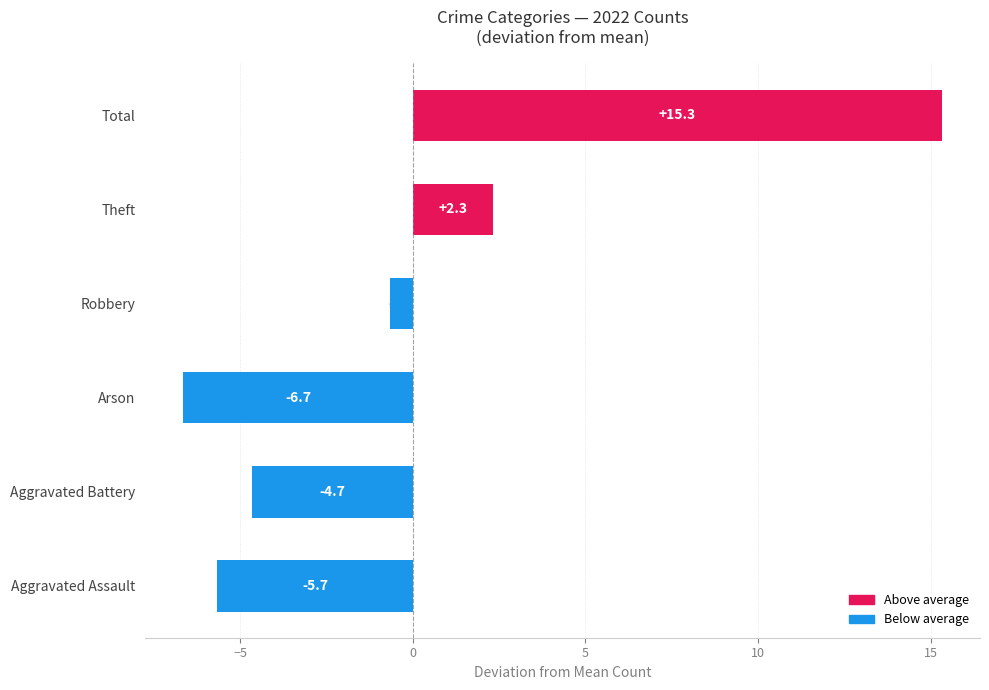

What is the difference between the maximum and minimum values?

22.0